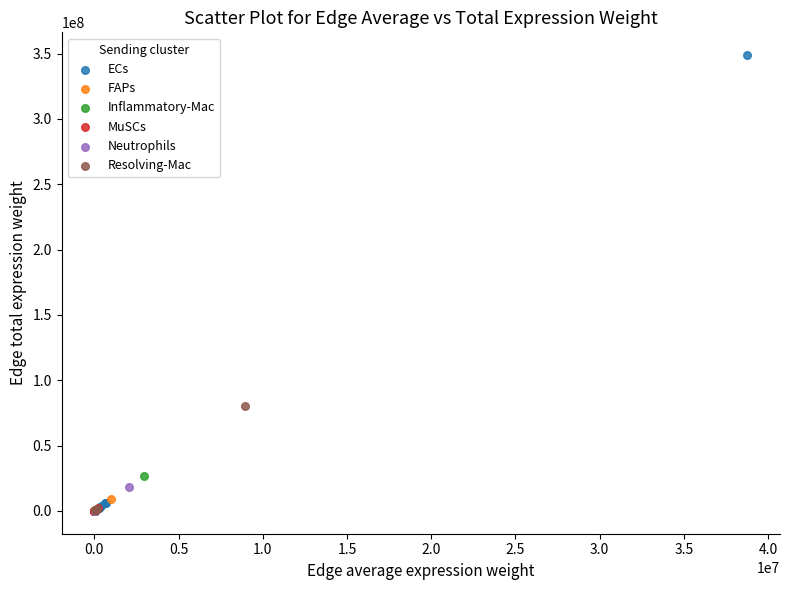

Which series has the largest Y range (max minus min)?

ECs